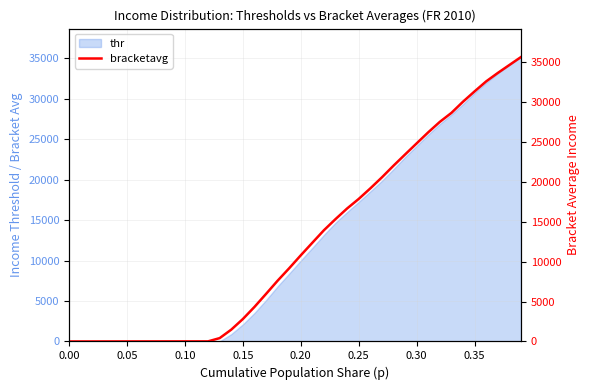

What position from the right is 0.00?

40